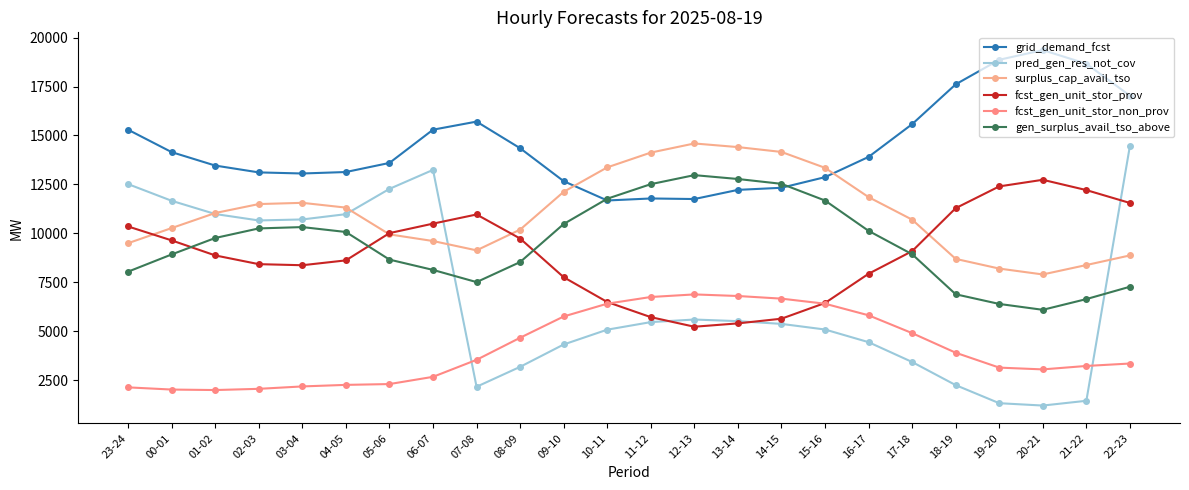

What is the difference between the pred_gen_res_not_cov values at 23-24 and 22-23?

1954